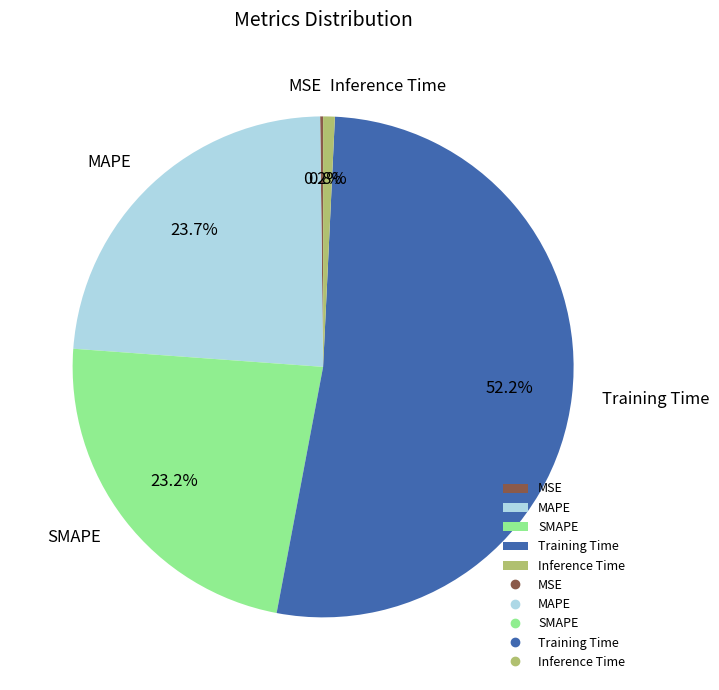

Which category has the biggest portion of the pie?

Training Time